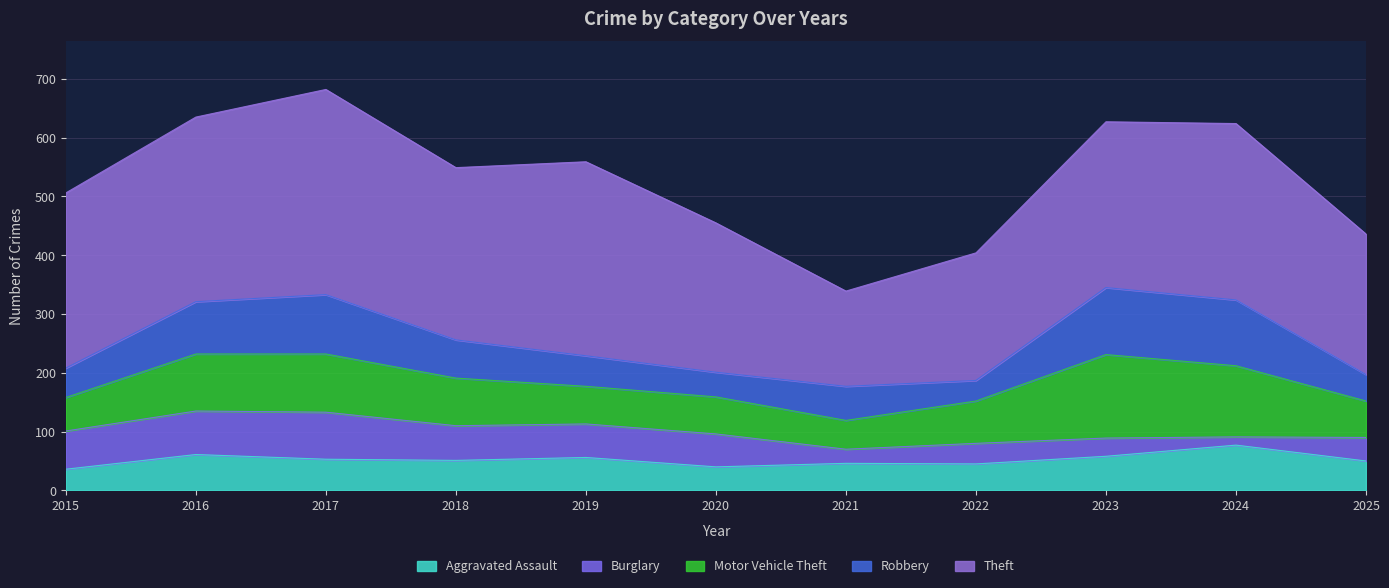

How many intersections are there between Aggravated Assault and Burglary?

1